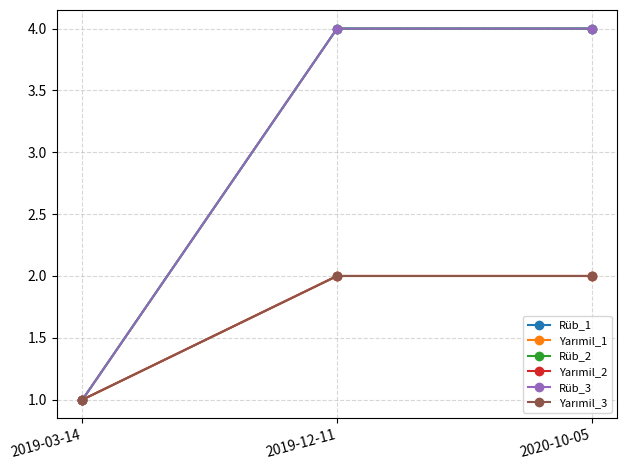

Does the chart have visible grid lines?

Yes